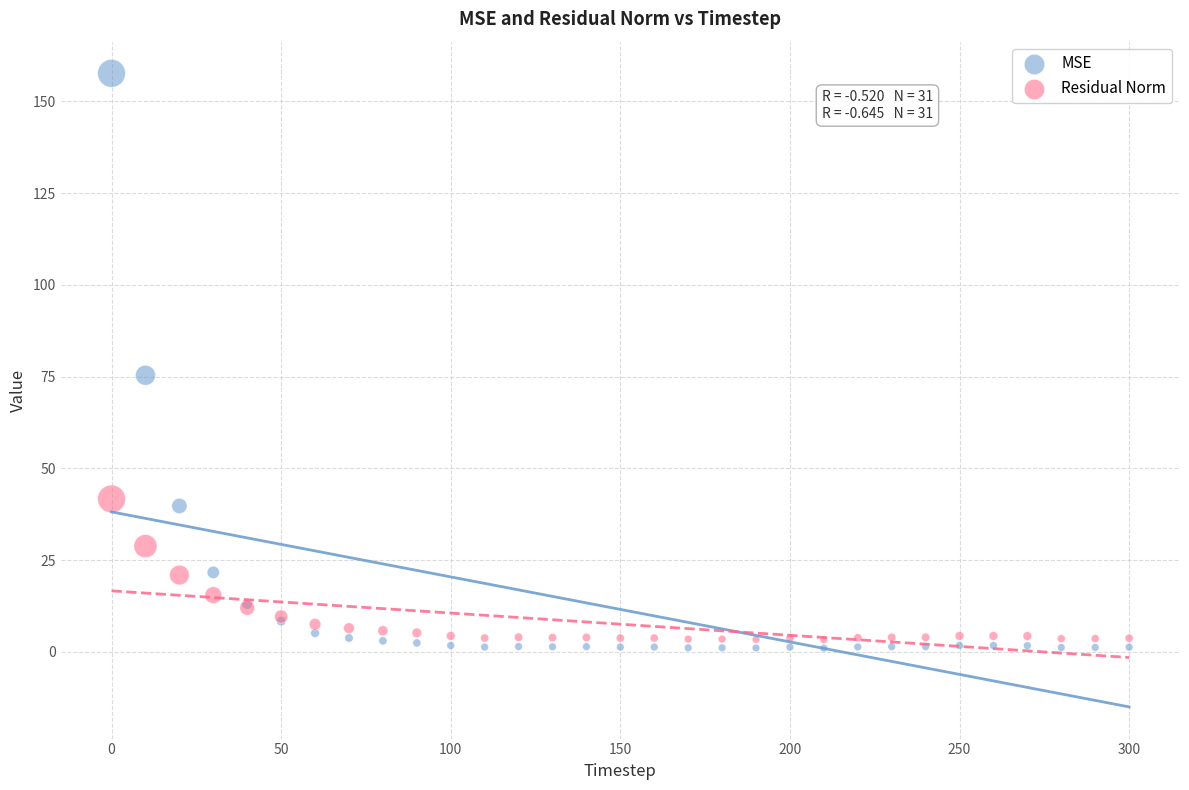

Which series contains the highest Y value?

MSE